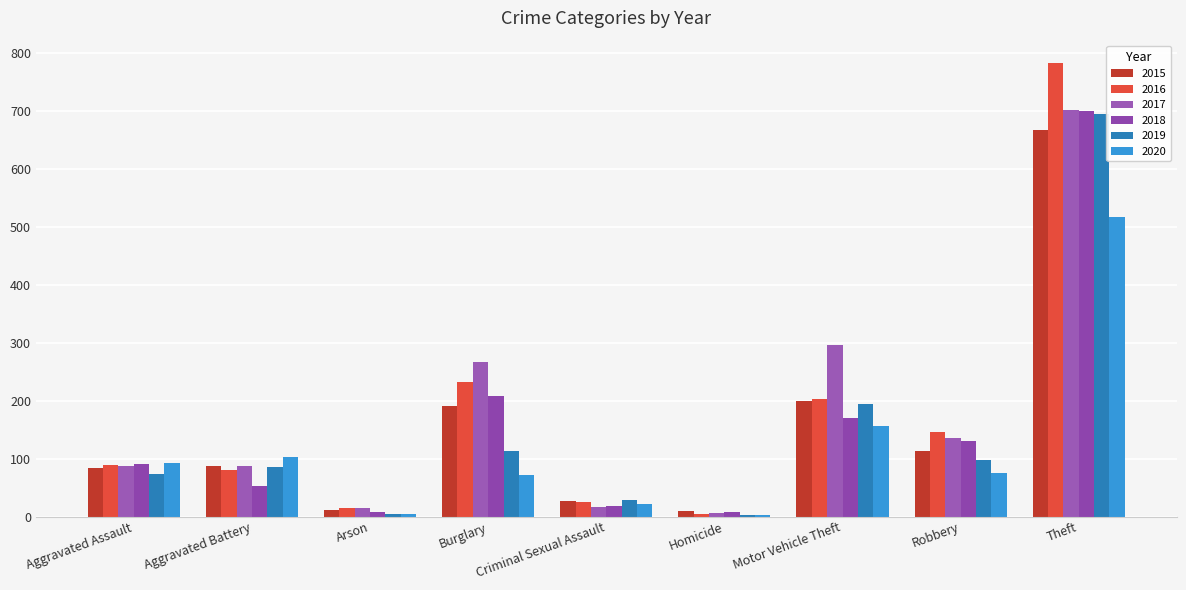

Which category has the highest value in the 2016 series?

Theft